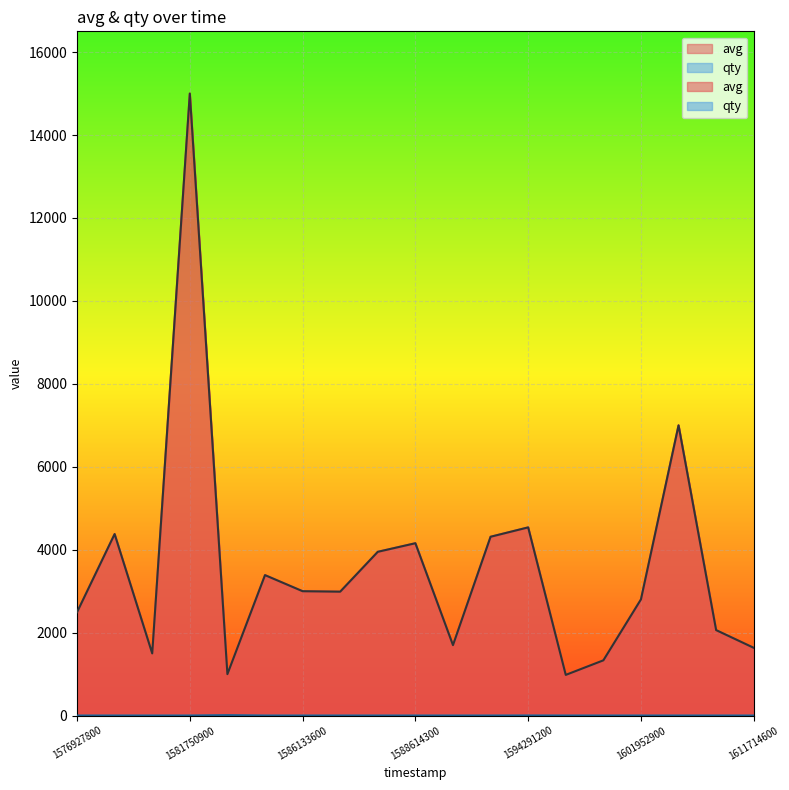

What is the value of the qty point at the 13th from the left?

2